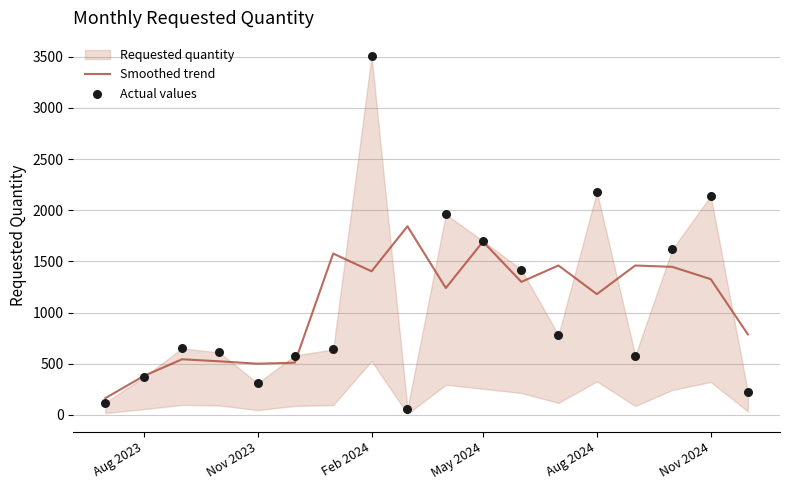

Which series contains the highest Y value?

Actual values